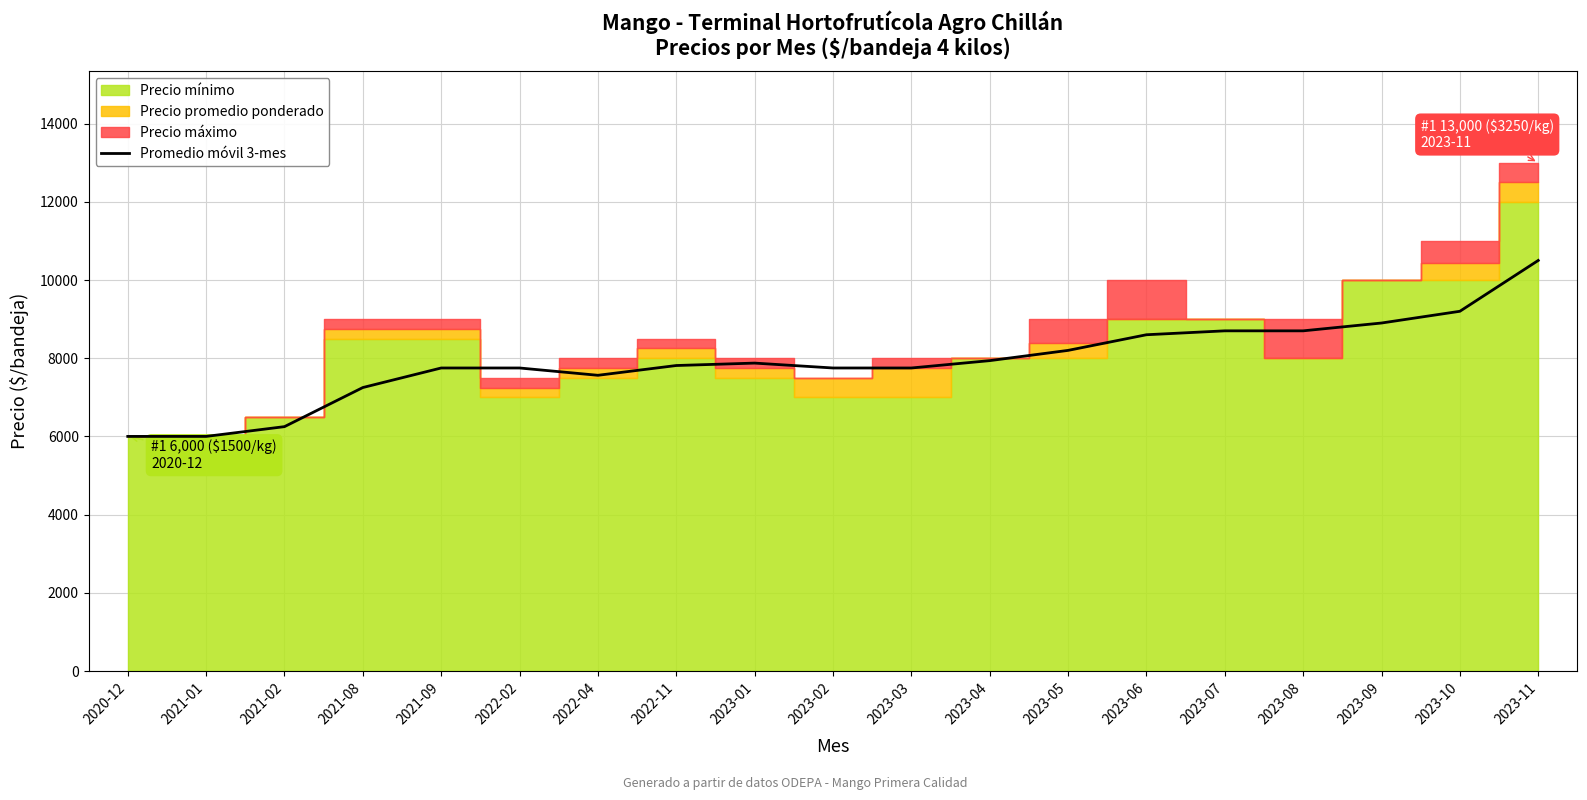

Which label corresponds to the smallest value in the chart?

2020-12